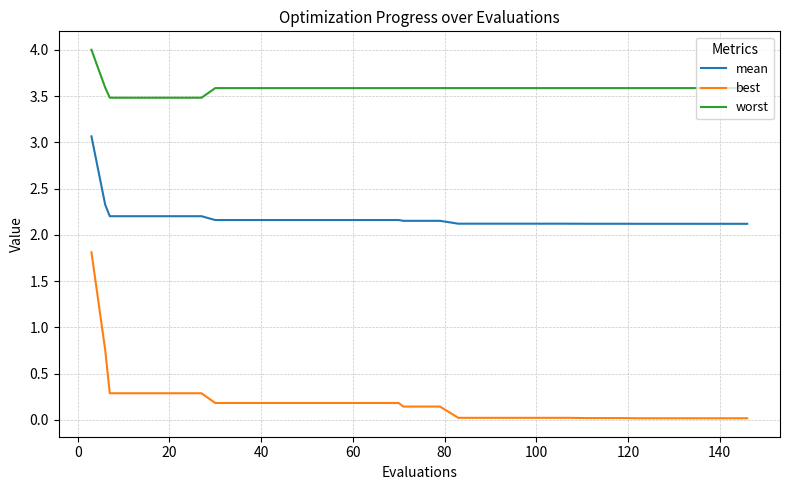

Which series has the largest total across all categories?

worst